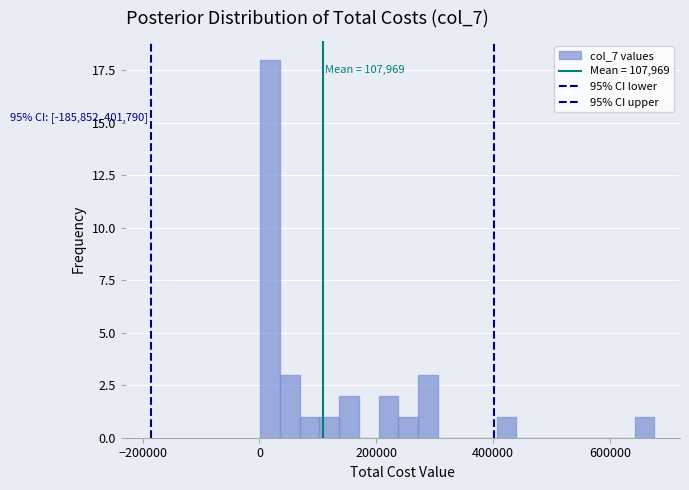

Read against the x-axis, roughly where is the centre of the tallest bar?

20000